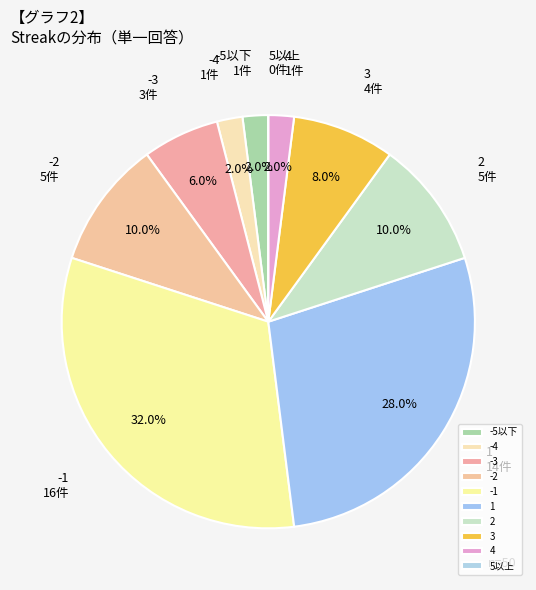

Is there any slice that represents more than half of the pie?

No